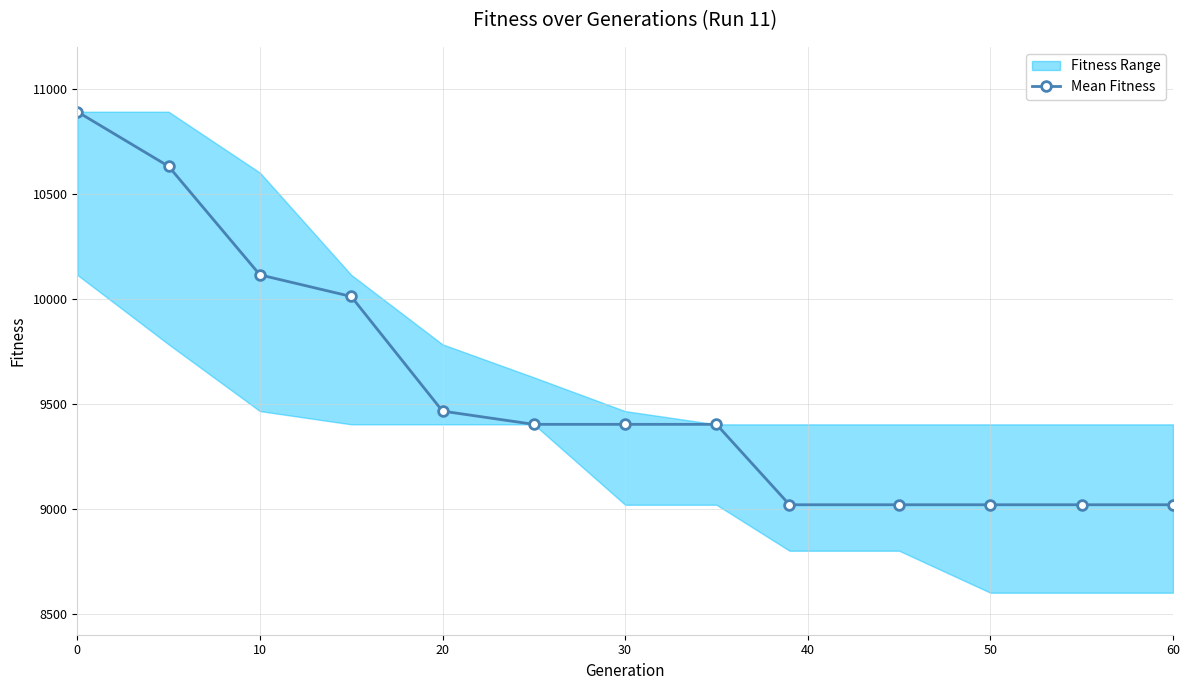

Is it true that Mean Fitness equals 10891 at 0?

True